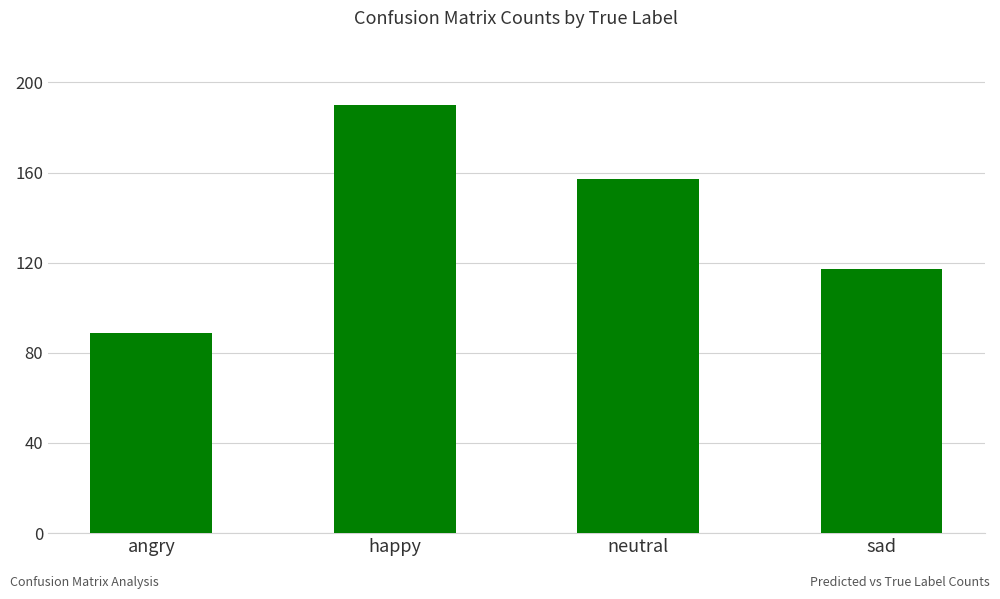

Which category has the lowest value across all series?

angry